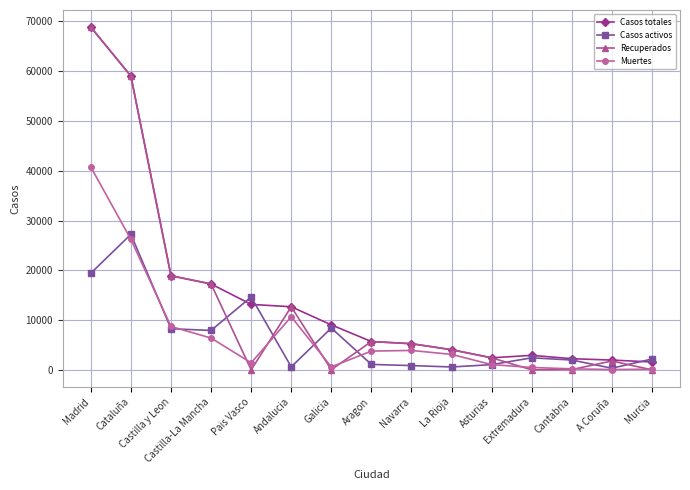

At which category does the chart reach its peak across all series?

Madrid